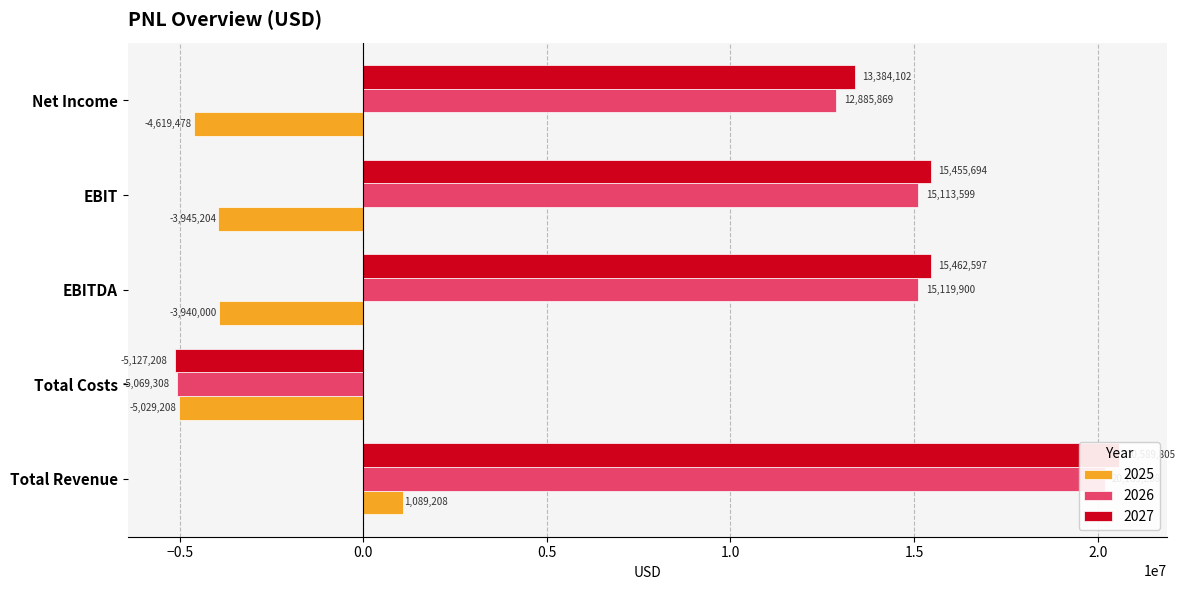

What is the value of the 2025 bar at the 1st from the left?

1089208.0